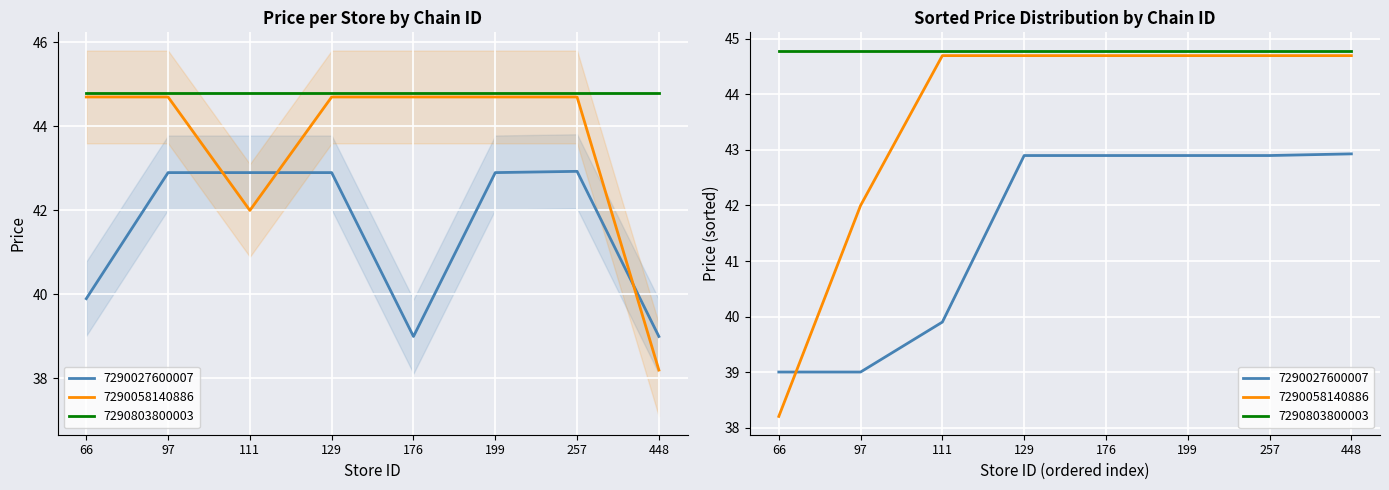

At how many categories does at least one series exceed 42?

7